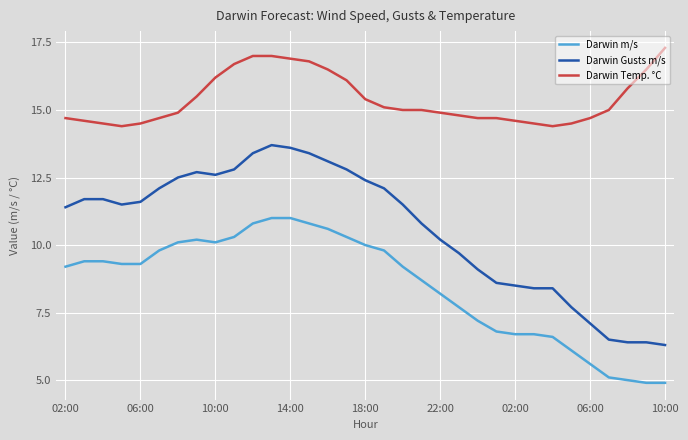

What is the difference between the maximum and minimum values in the Darwin Gusts m/s series?

7.4